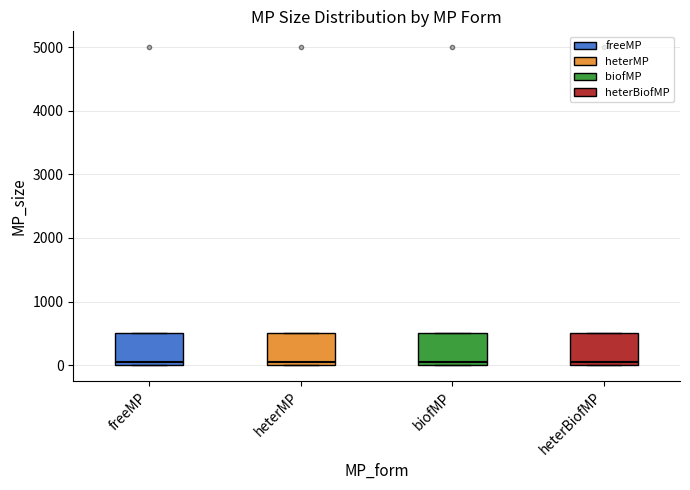

Reading left to right, transcribe this box plot: for each box, give where its median line is, the range the box spans, and where its two whiskers end, as read against the y-axis. The values are not printed on the chart, so give them approximately, as read against the axis.

freeMP: median 100, box 0 to 500, whiskers 0 to 500
heterMP: median 100, box 0 to 500, whiskers 0 to 500
biofMP: median 100, box 0 to 500, whiskers 0 to 500
heterBiofMP: median 100, box 0 to 500, whiskers 0 to 500